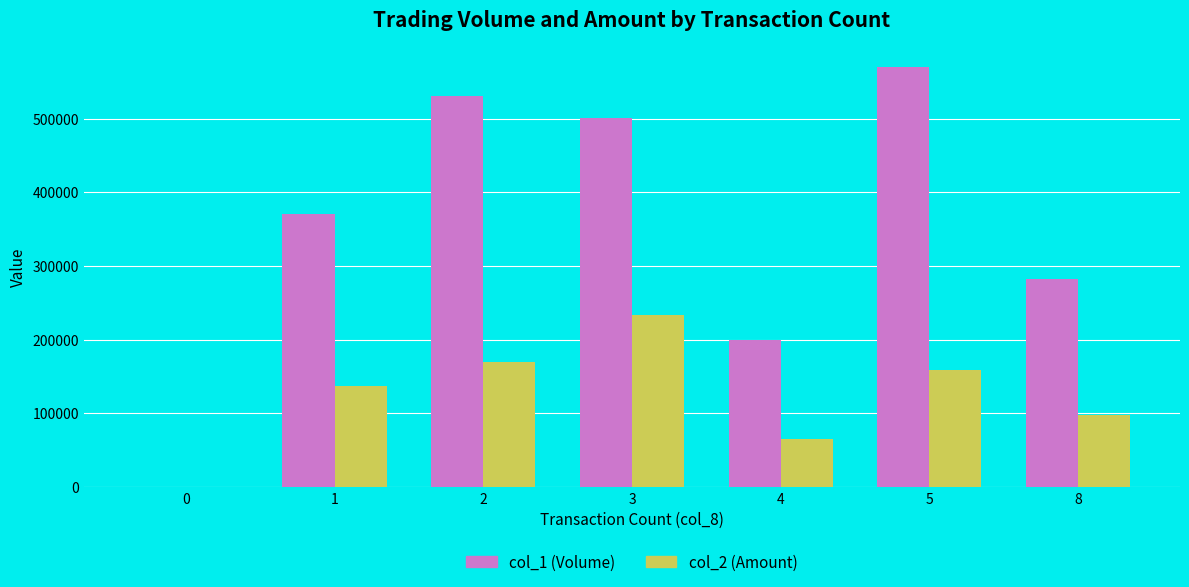

Between 2 and 8, which series saw the biggest shift?

col_1 (Volume)